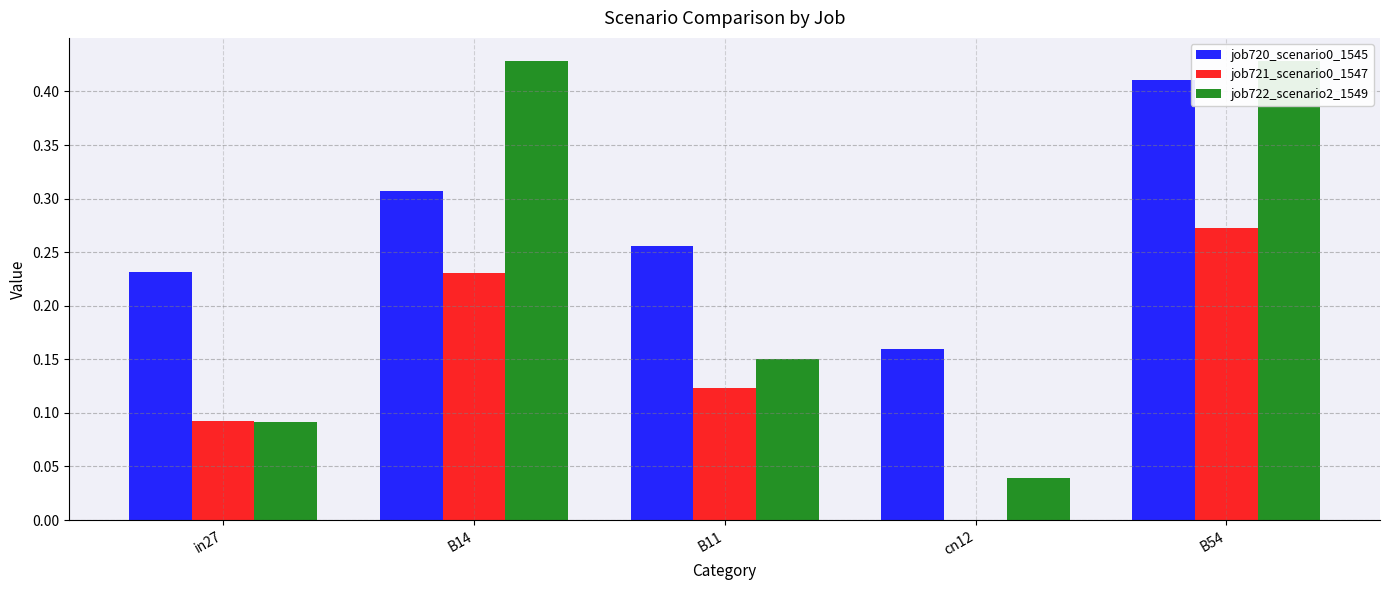

What is the difference between the second highest and second lowest values in the job721_scenario0_1547 series?

0.1